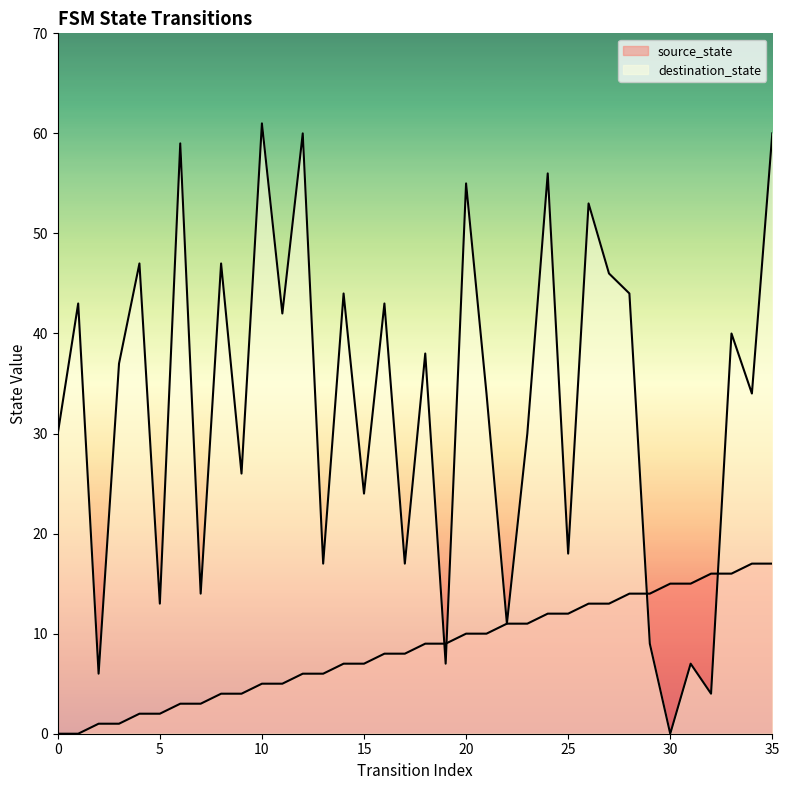

Read the destination_state value at 9, to the nearest 5.

25